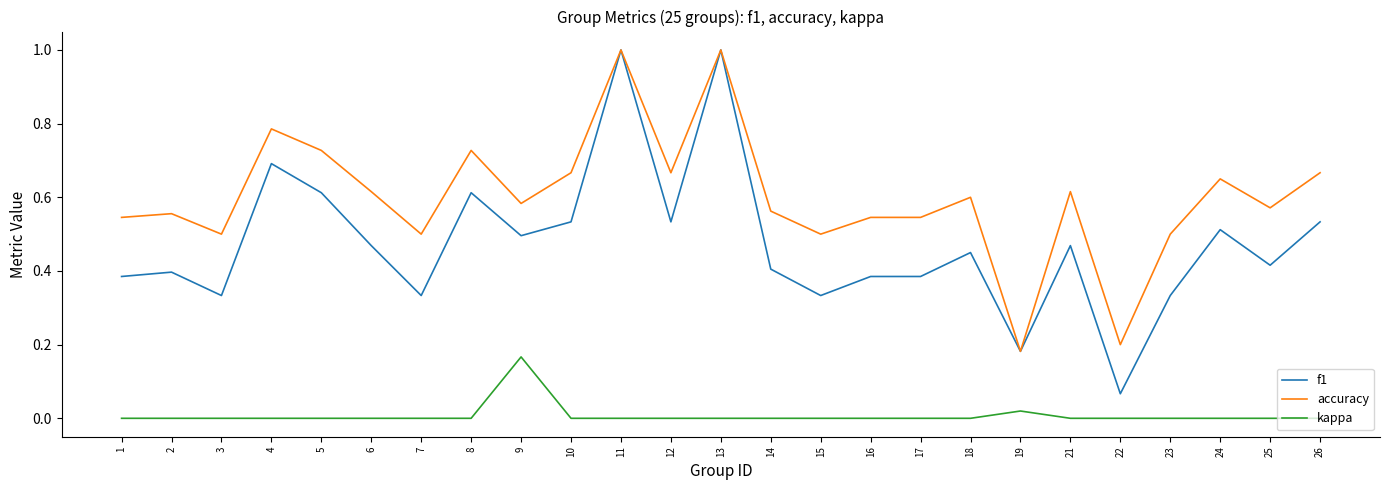

What is the total value across all series at 14?

1.0